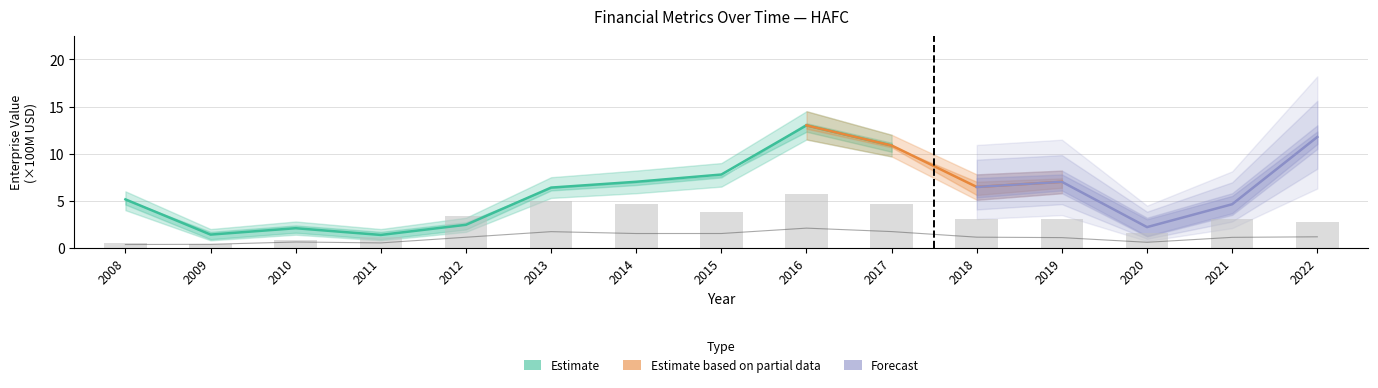

Are the bars horizontal?

No